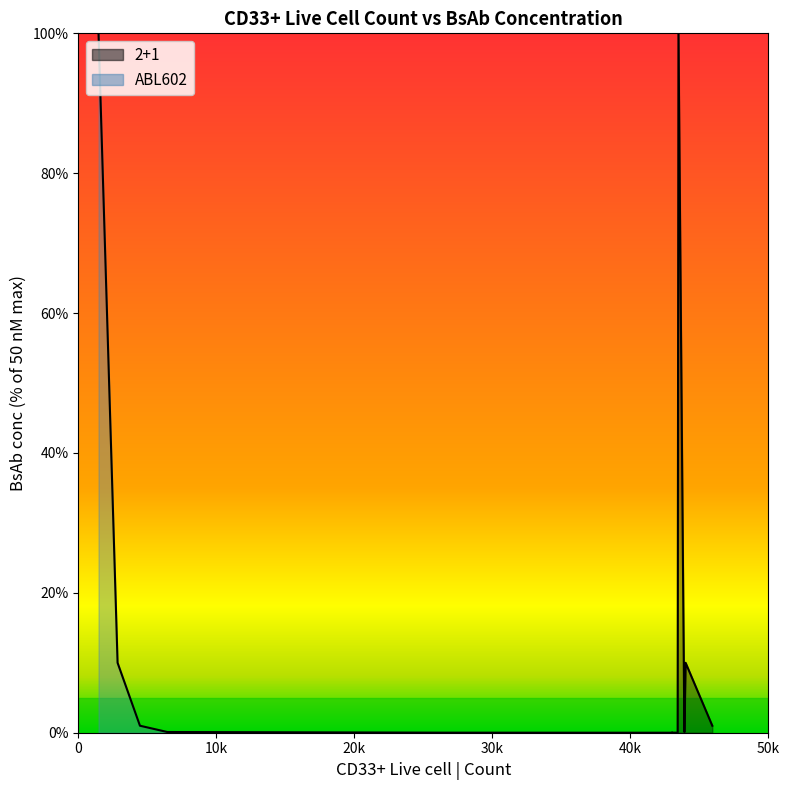

How many lines are shown in the chart?

1